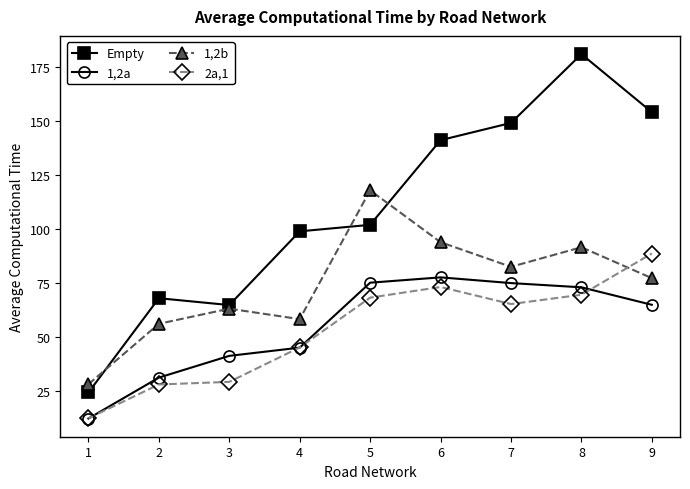

What is the average value of the 2a,1 series?

53.5